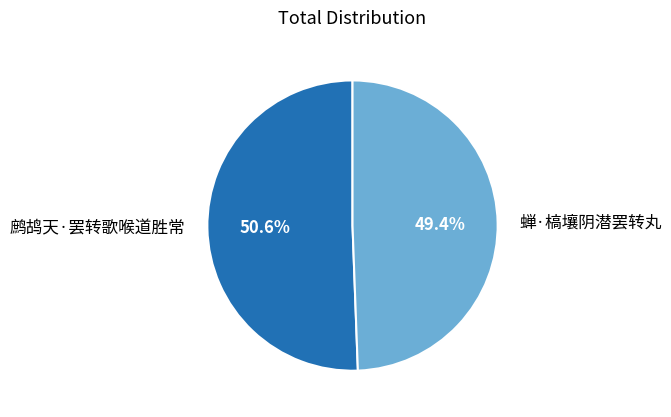

To the nearest percent, what portion does 鹧鸪天·罢转歌喉道胜常 represent?

51%